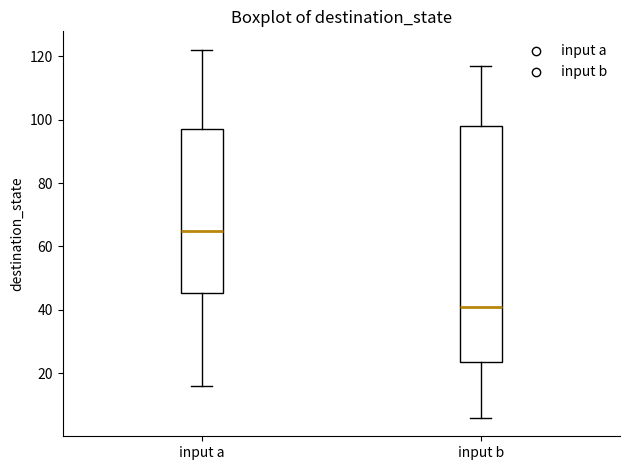

Reading left to right, read every box against the y-axis: the position of its median line, the range the box covers, and the ends of its whiskers. The values are not printed on the chart, so give them approximately, as read against the axis.

input a: median 66, box 46 to 98, whiskers 16 to 122
input b: median 42, box 24 to 98, whiskers 6 to 118